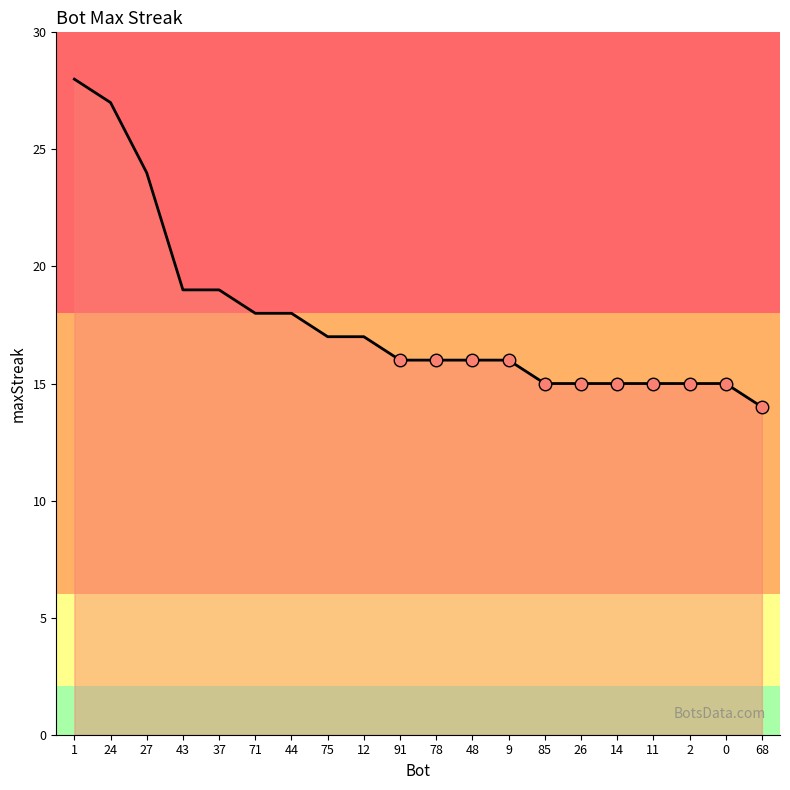

Does the chart display data point markers on the line(s)?

No